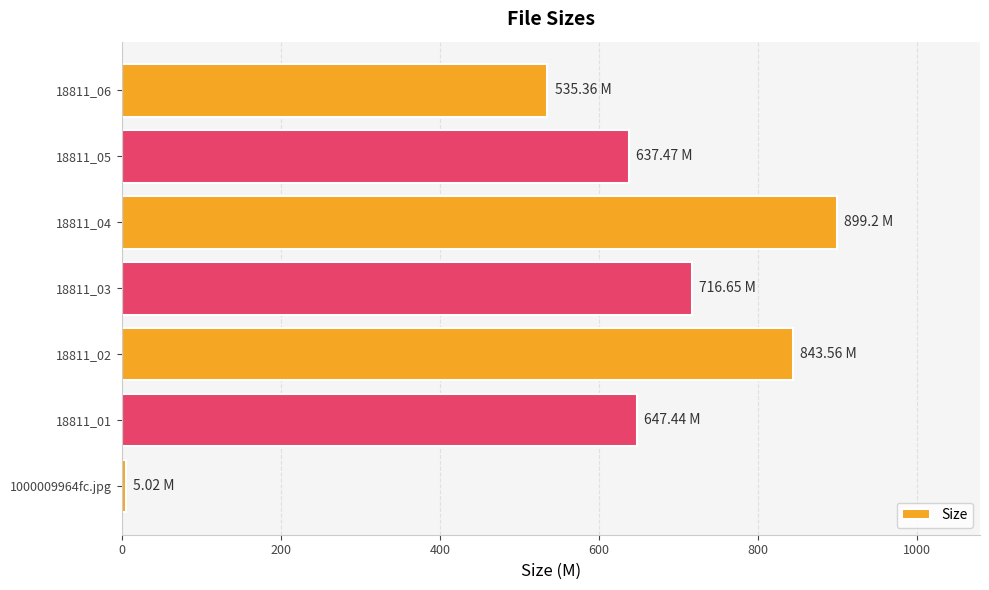

What is the difference between the values at 18811_03 and 18811_02?

126.9